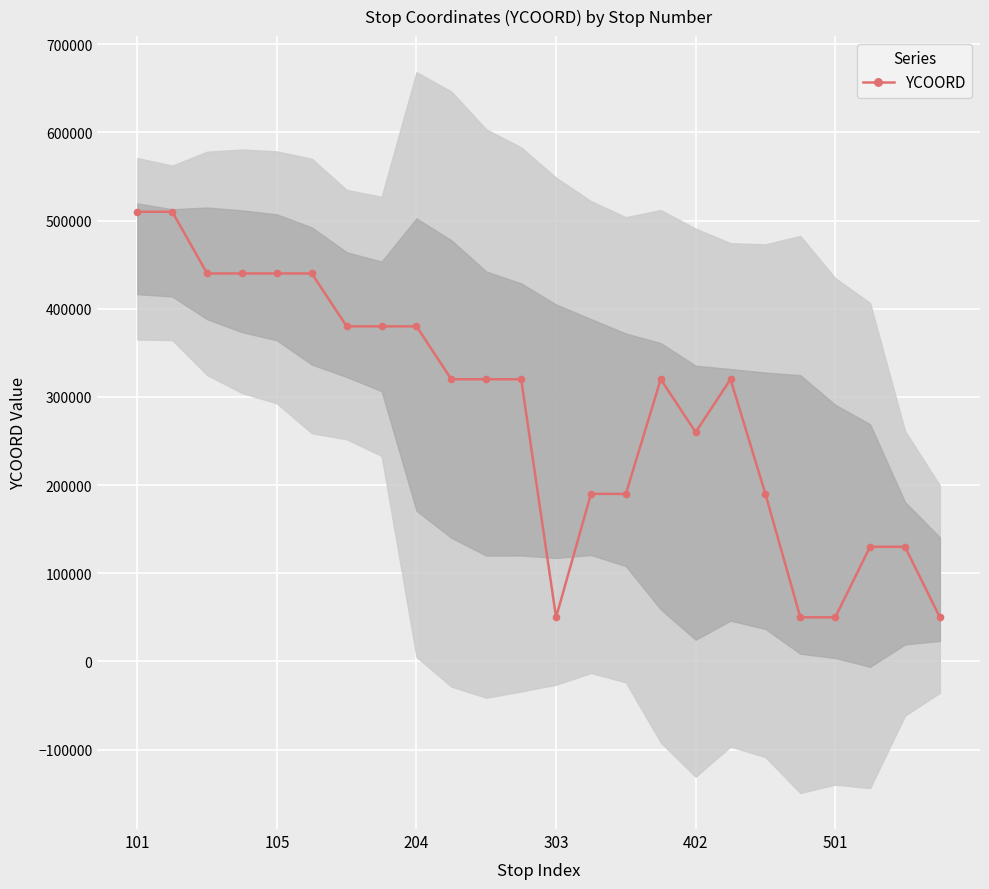

What is the lowest value of the YCOORD series?

50000